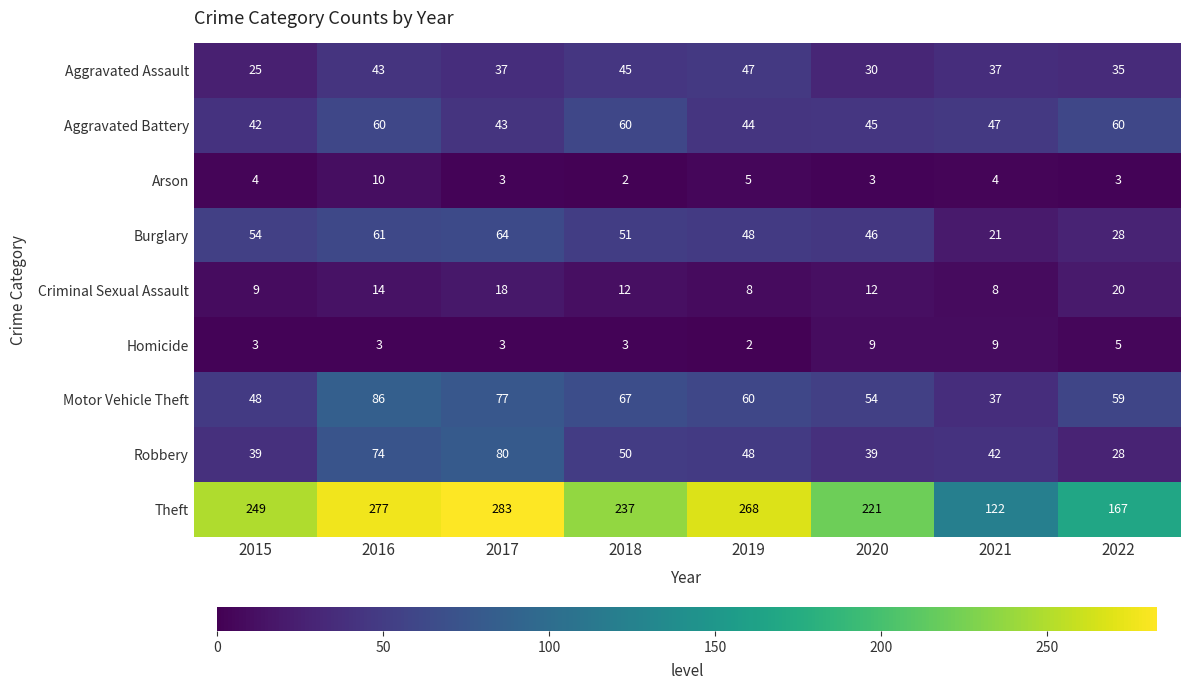

Rank the series by their maximum value, from highest to lowest.

Theft, Motor Vehicle Theft, Robbery, Burglary, Aggravated Battery, Aggravated Assault, Criminal Sexual Assault, Arson, Homicide